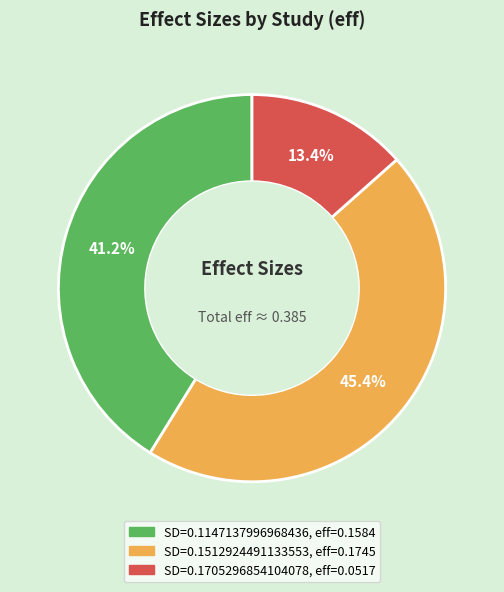

Is there any slice that represents more than half of the pie?

No